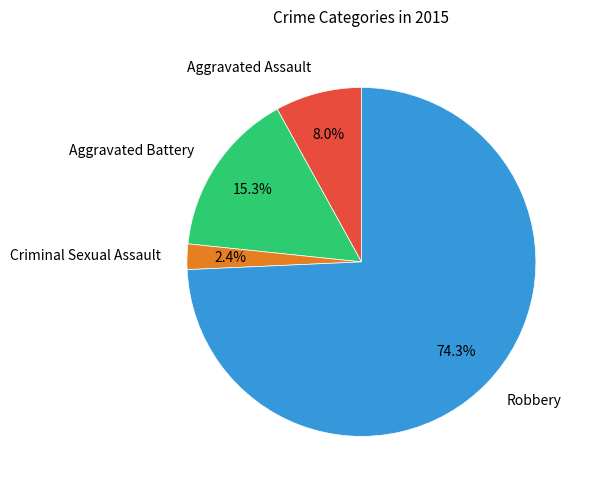

Is there a majority slice in this chart?

Yes